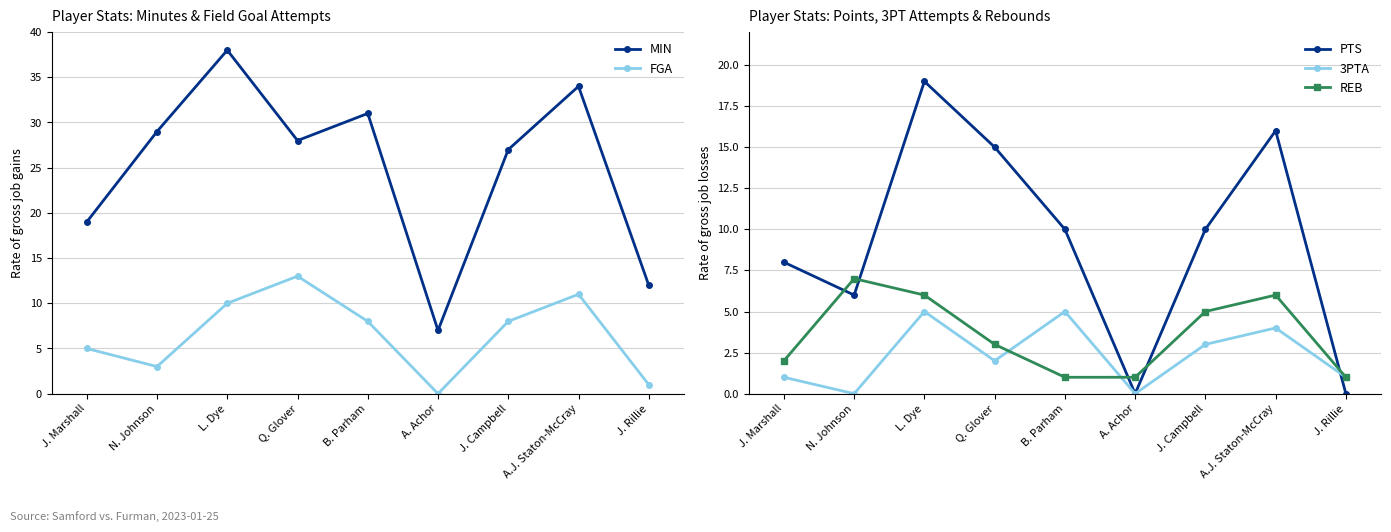

What is the value of the 3PTA point at the 4th from the left?

2